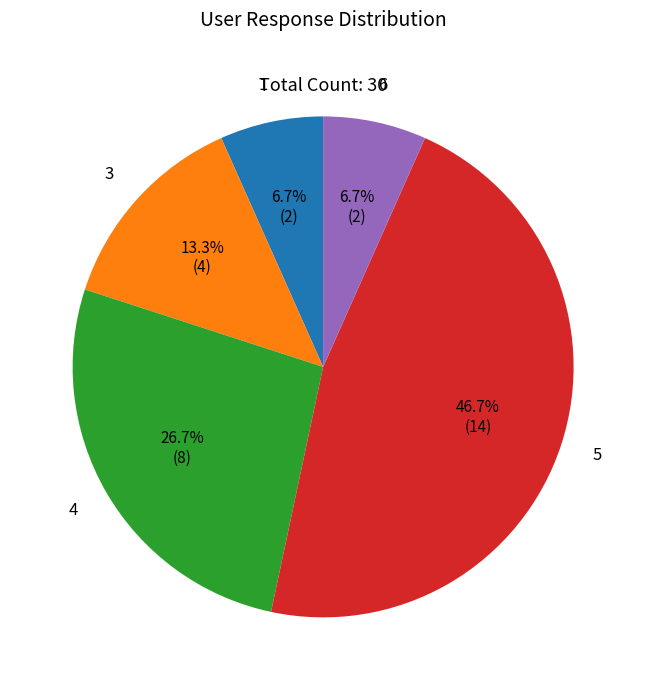

To the nearest percent, what is the difference between the largest and smallest slice percentages?

40%